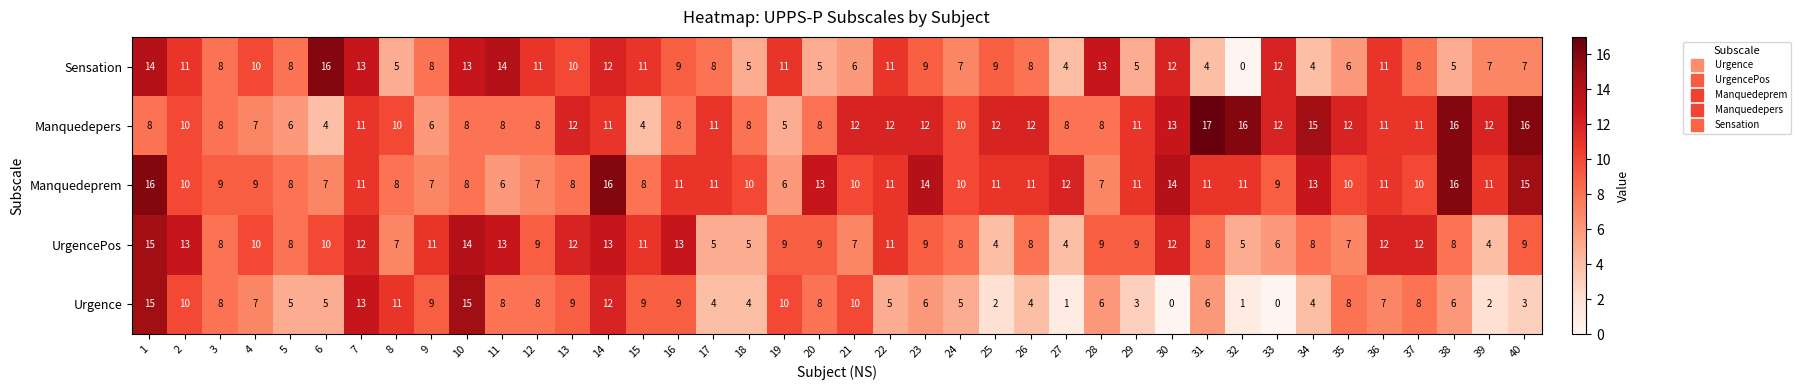

How many categories are shown in the chart?

40